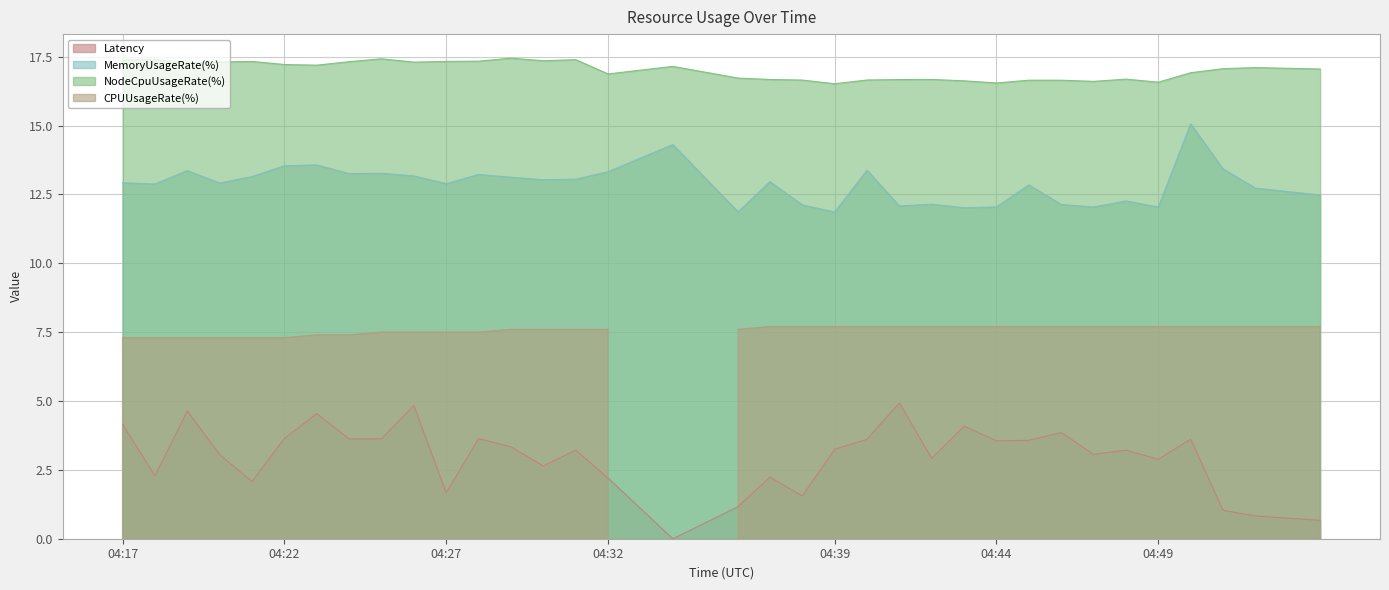

Read the NodeCpuUsageRate(%) value at 04:39.

16.5